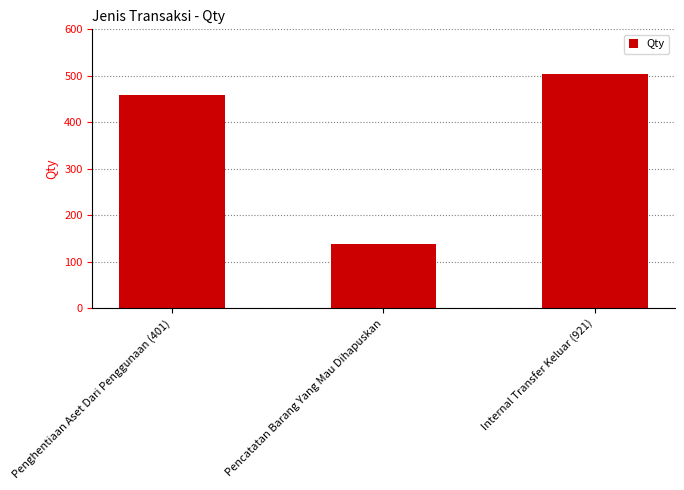

Does the chart contain stacked bars?

No